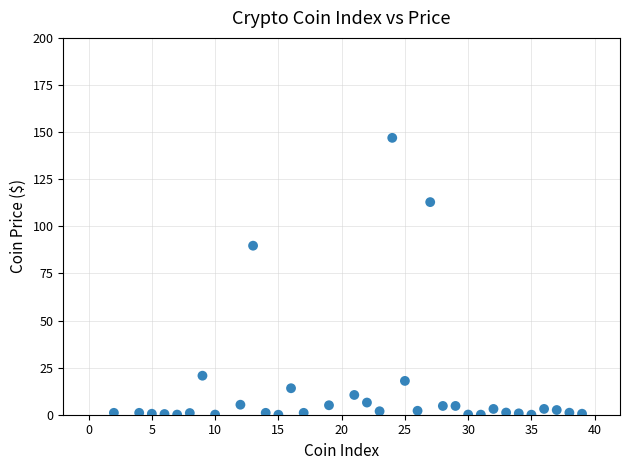

What is the range of Y values (max minus min)?

146.9